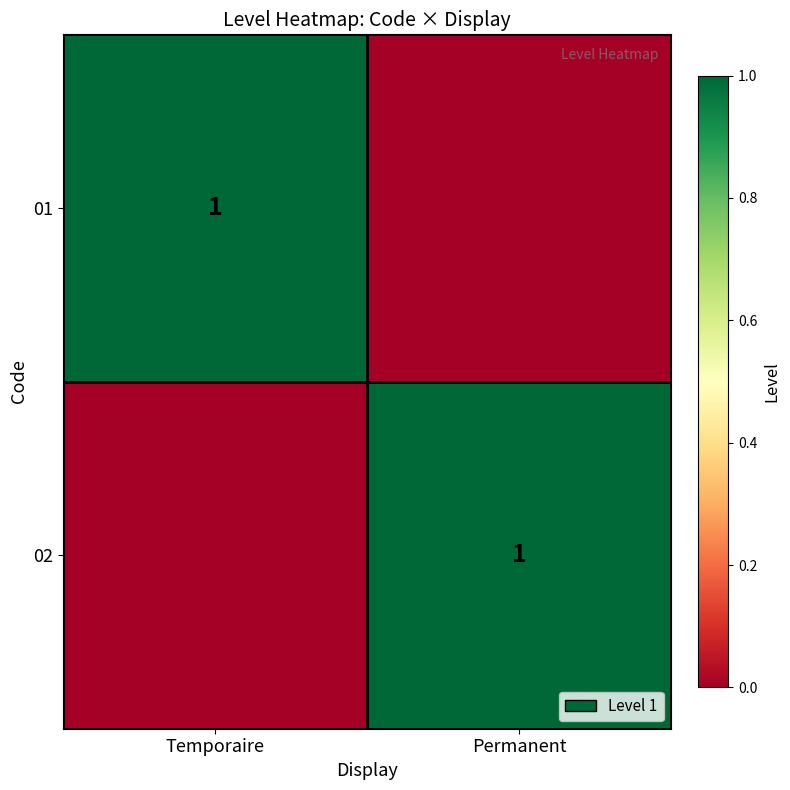

What is the greatest value displayed?

1